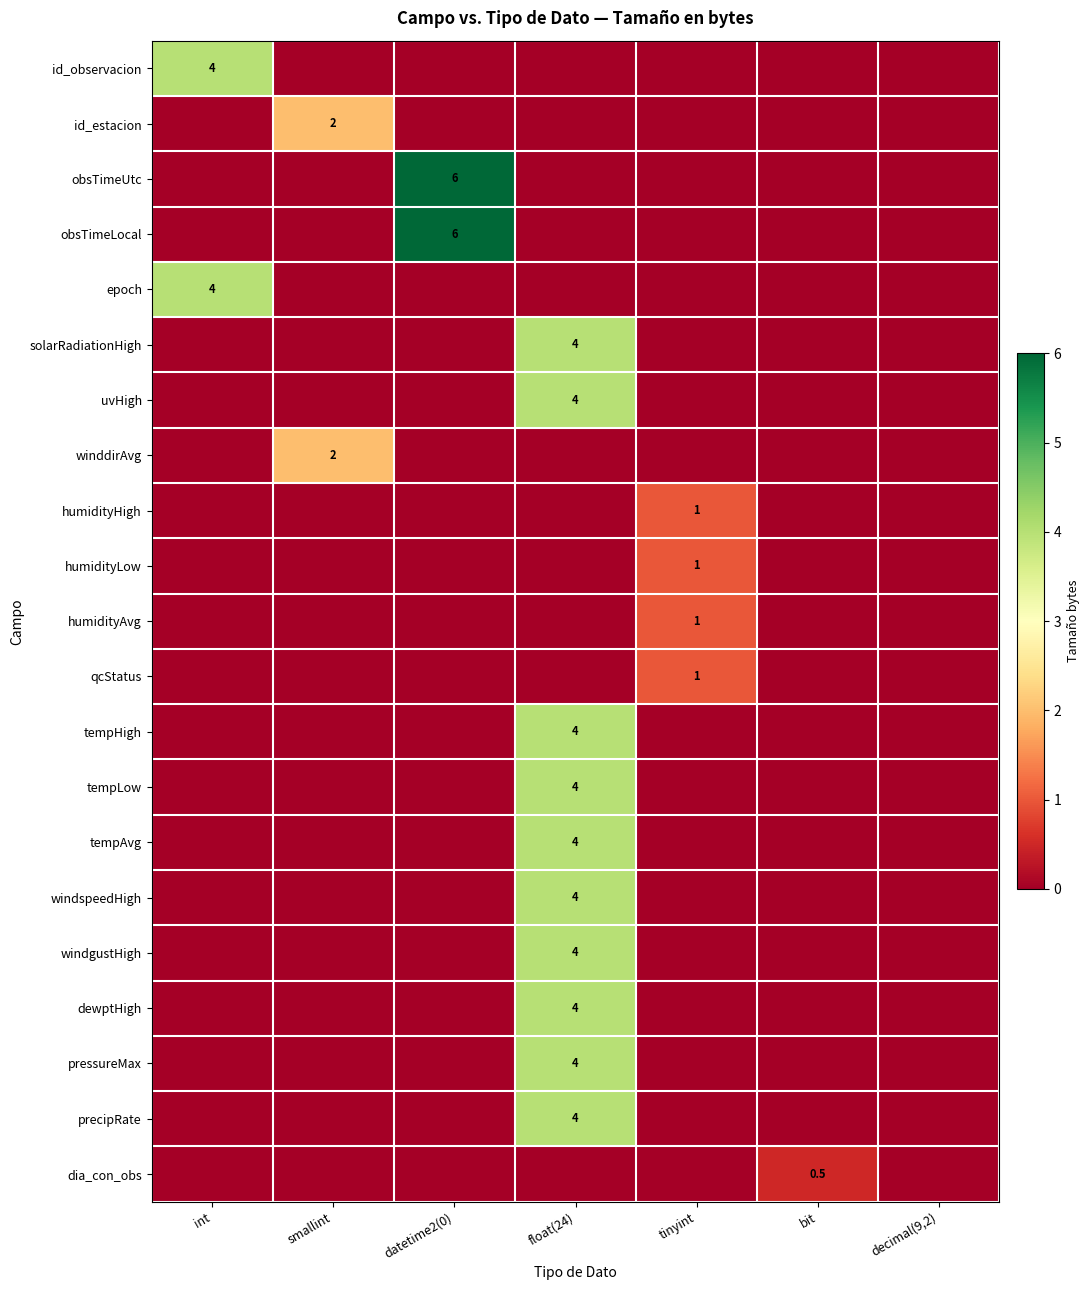

Which series has the largest range (max minus min)?

obsTimeUtc